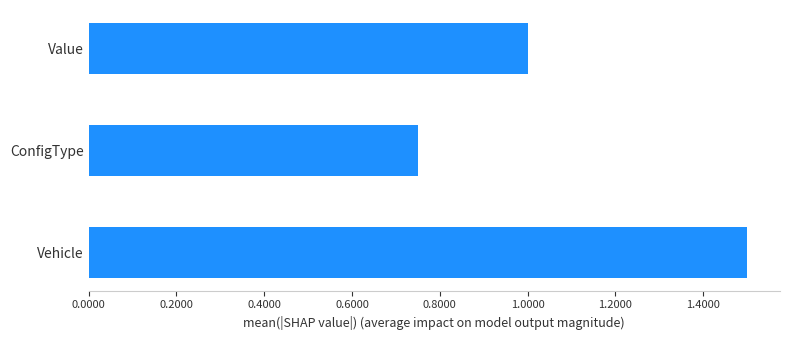

Approximately how many times larger is the value at Value compared to Vehicle?

0.7